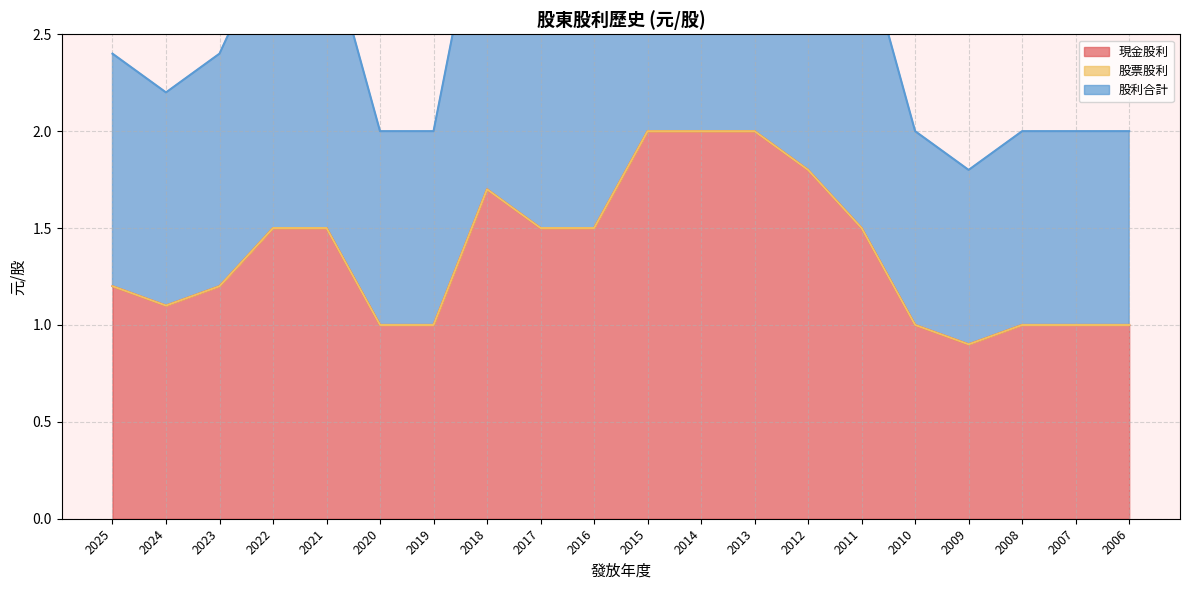

True or false: 股利合計 and 現金股利 cross at least once.

False